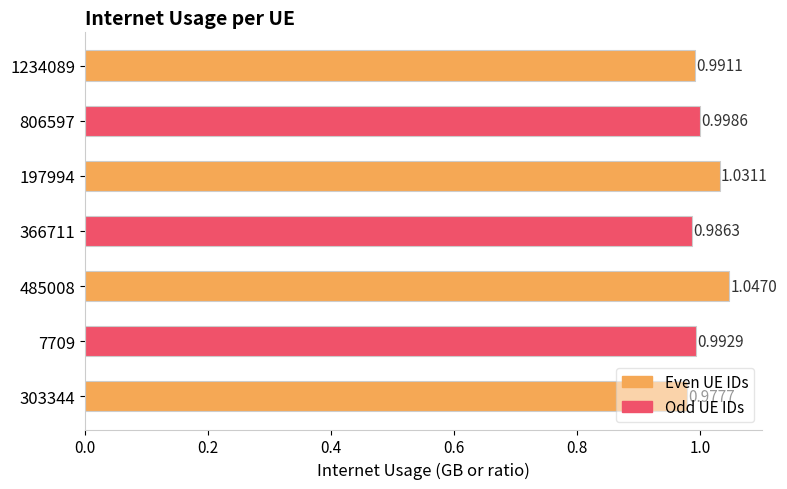

At which label is the value closest to 1?

806597